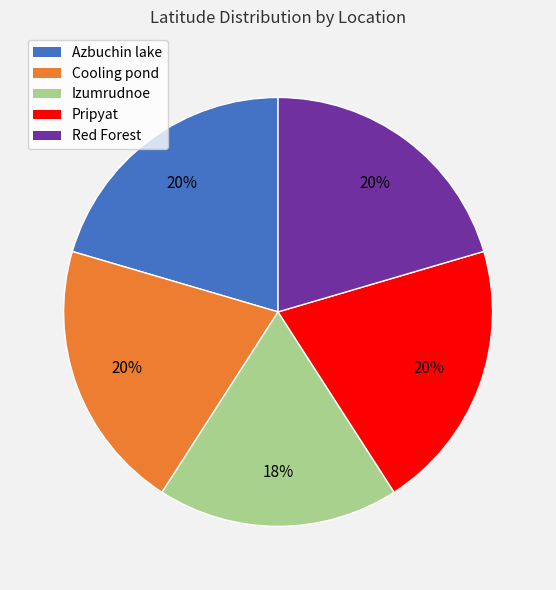

Is it true that Azbuchin lake is 20% of the pie?

True